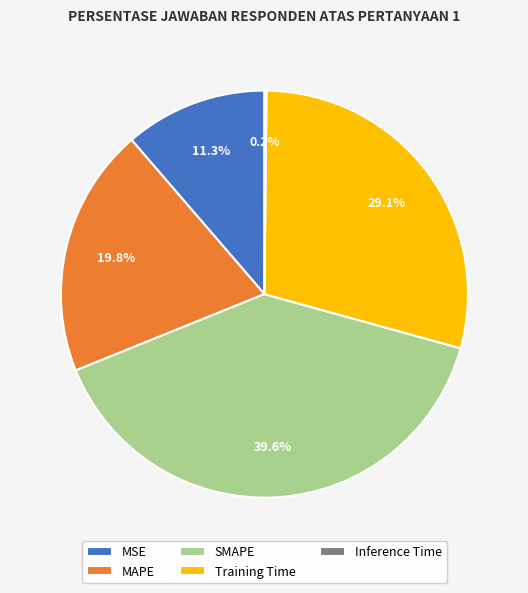

Is MSE the majority of the pie?

No